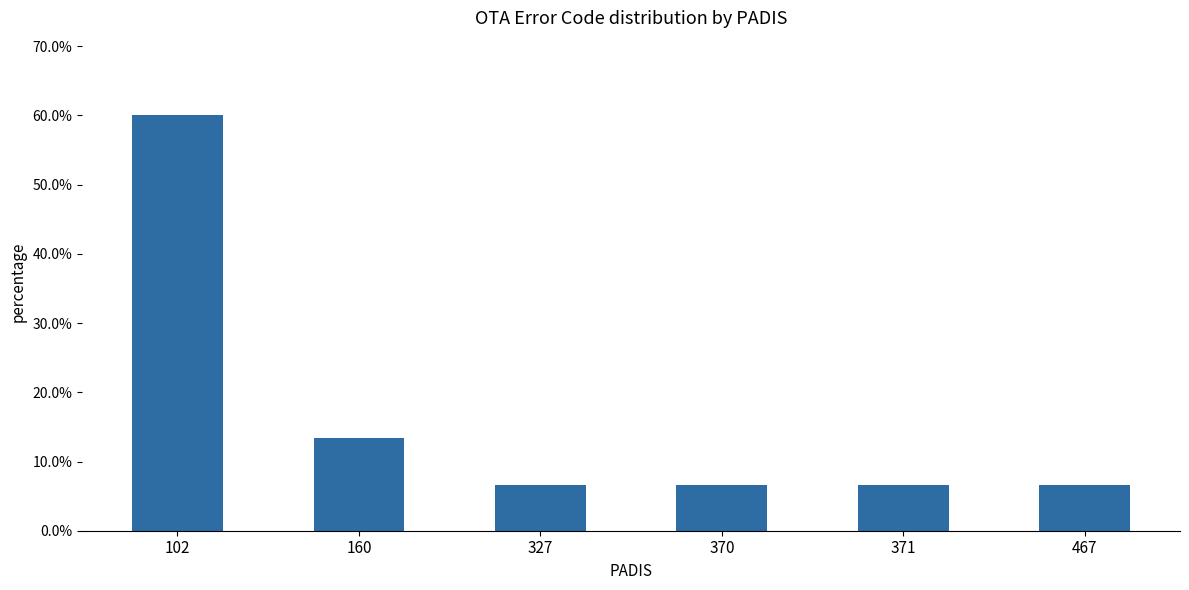

Does the chart contain any negative values?

No